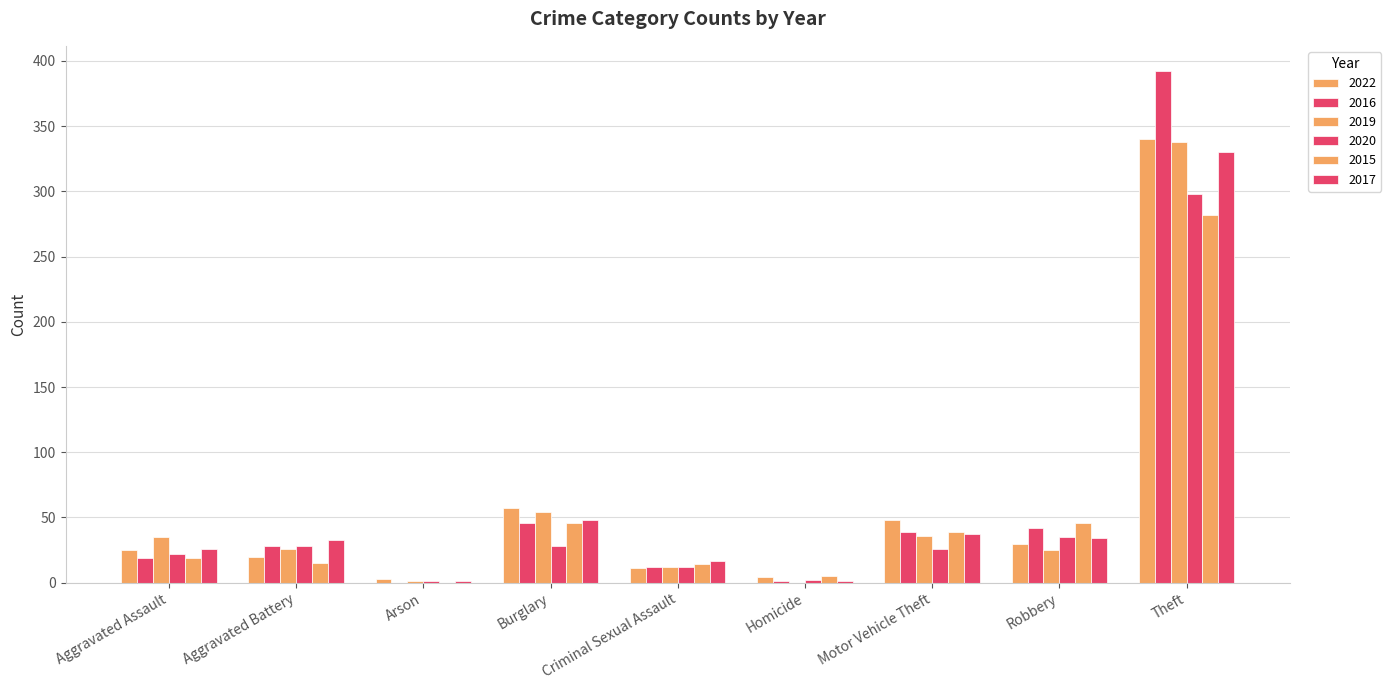

At which label does 2017 reach its peak?

Theft